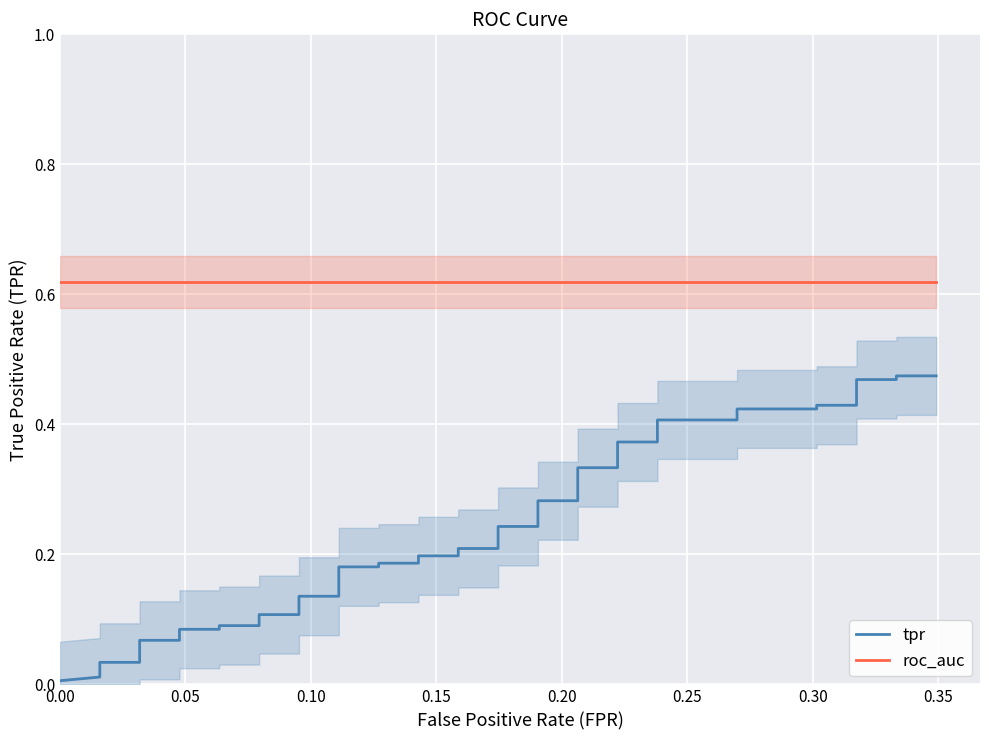

List the series in order of their peak value, highest first.

roc_auc, tpr